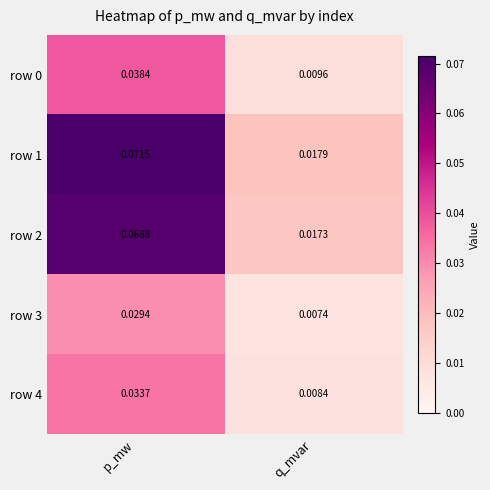

Is the value of row 1 at p_mw greater than the value of row 2 at q_mvar?

Yes